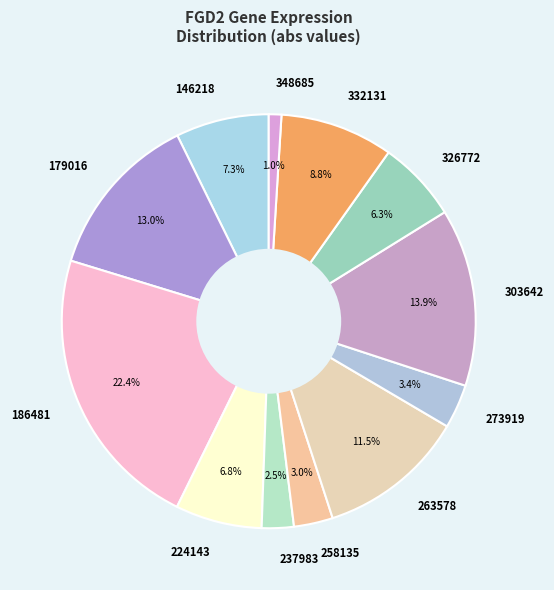

Is 348685 the majority of the pie?

No